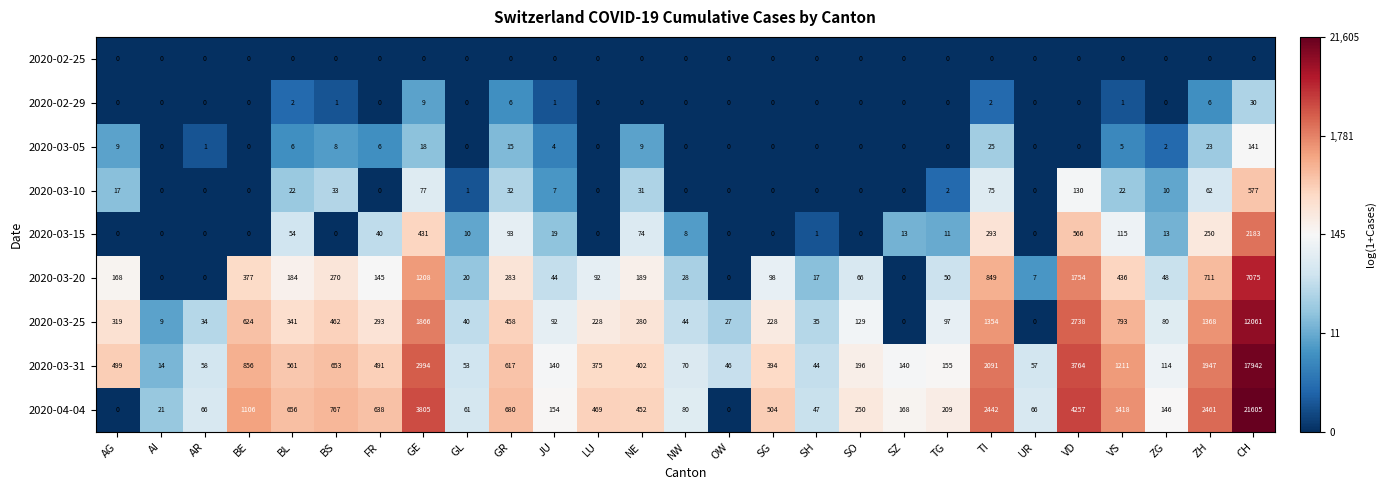

Between SZ and TI, which series saw the biggest shift?

2020-04-04